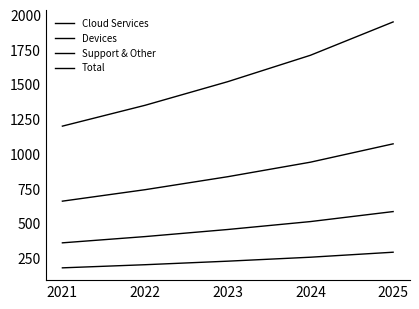

Does the chart have visible grid lines?

No